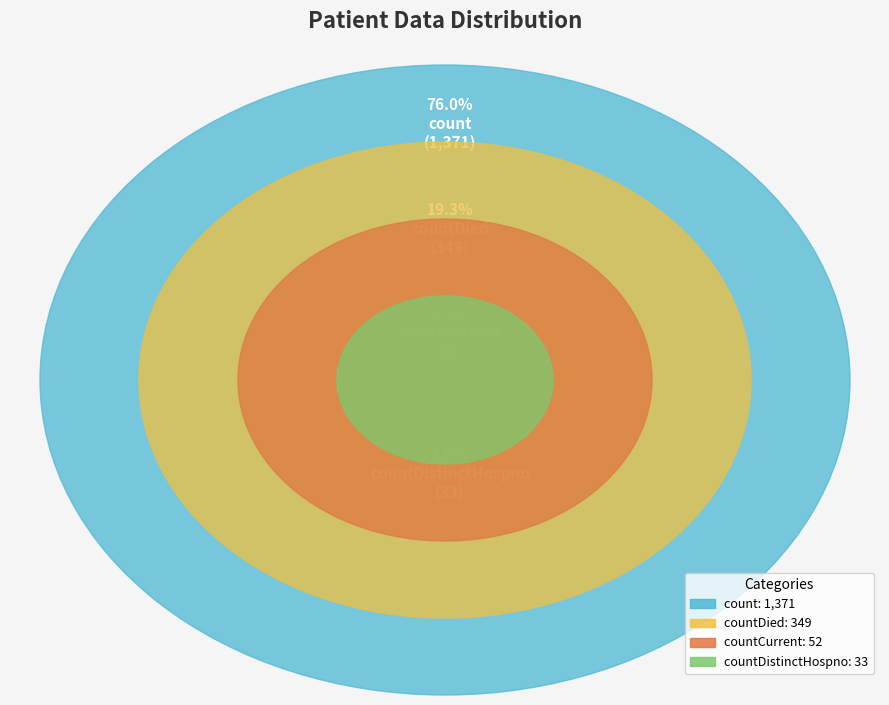

To the nearest percent, what is the average slice percentage?

25%